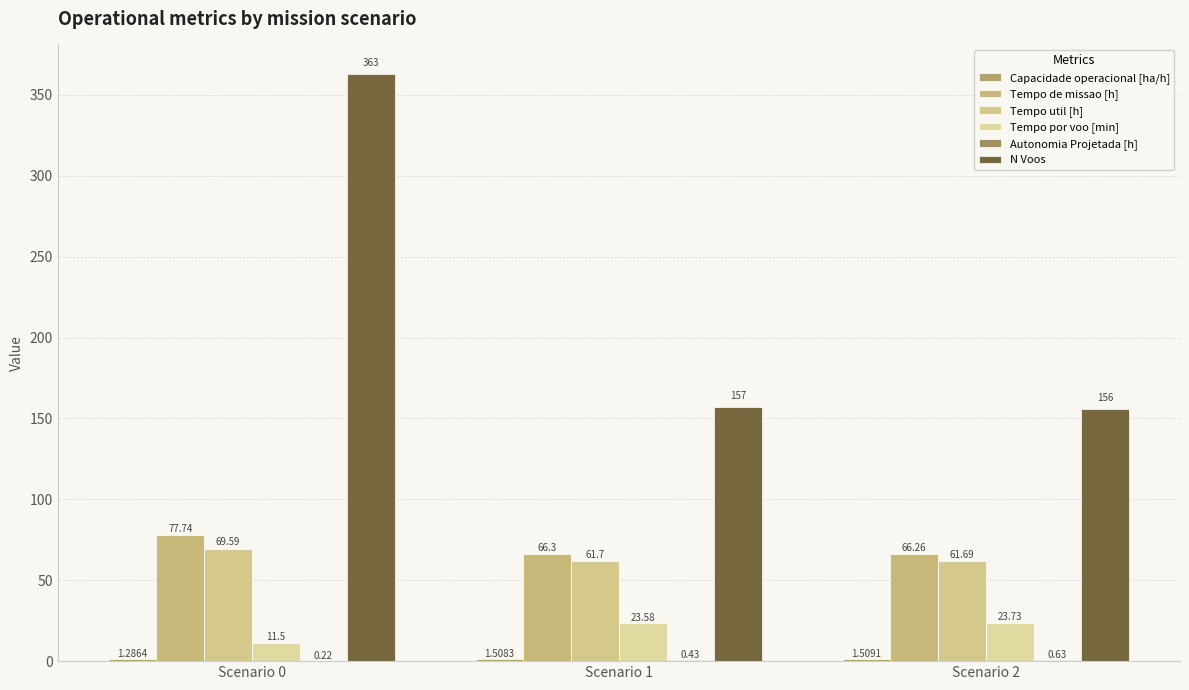

Which series changed the most between Scenario 1 and Scenario 2?

N Voos